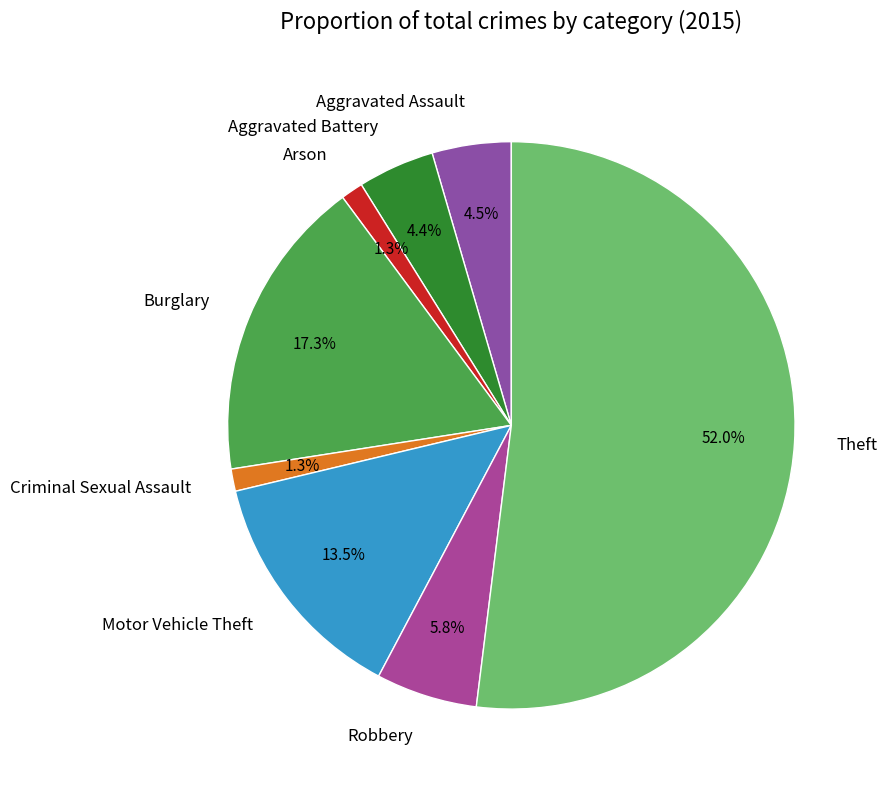

What is the ratio of the value at Robbery to the value at Burglary?

0.3